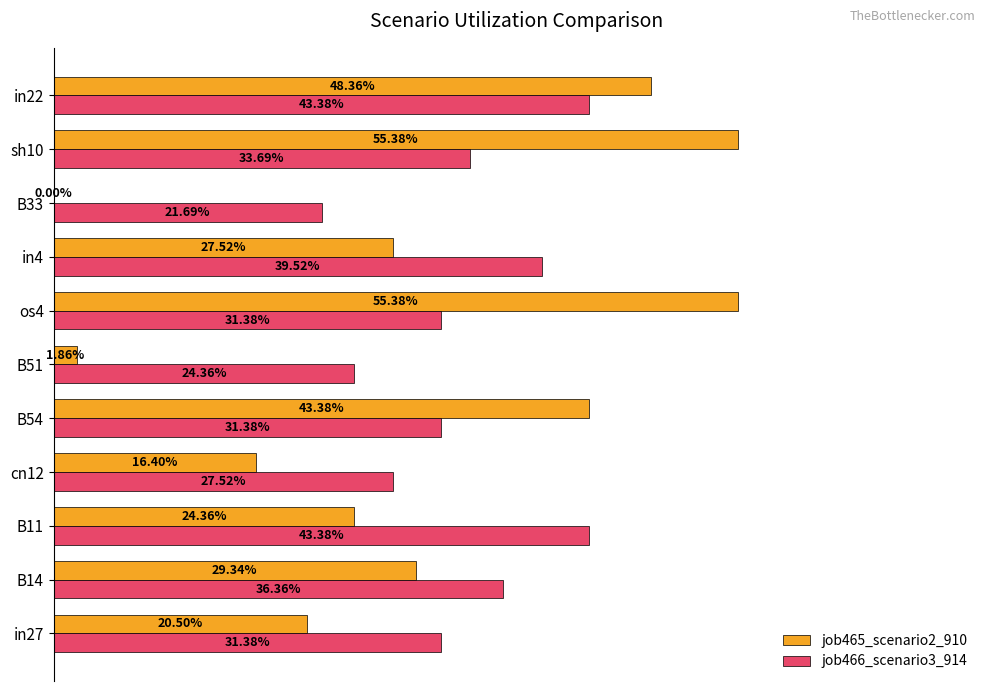

What are all the series names shown in the legend?

job465_scenario2_910, job466_scenario3_914